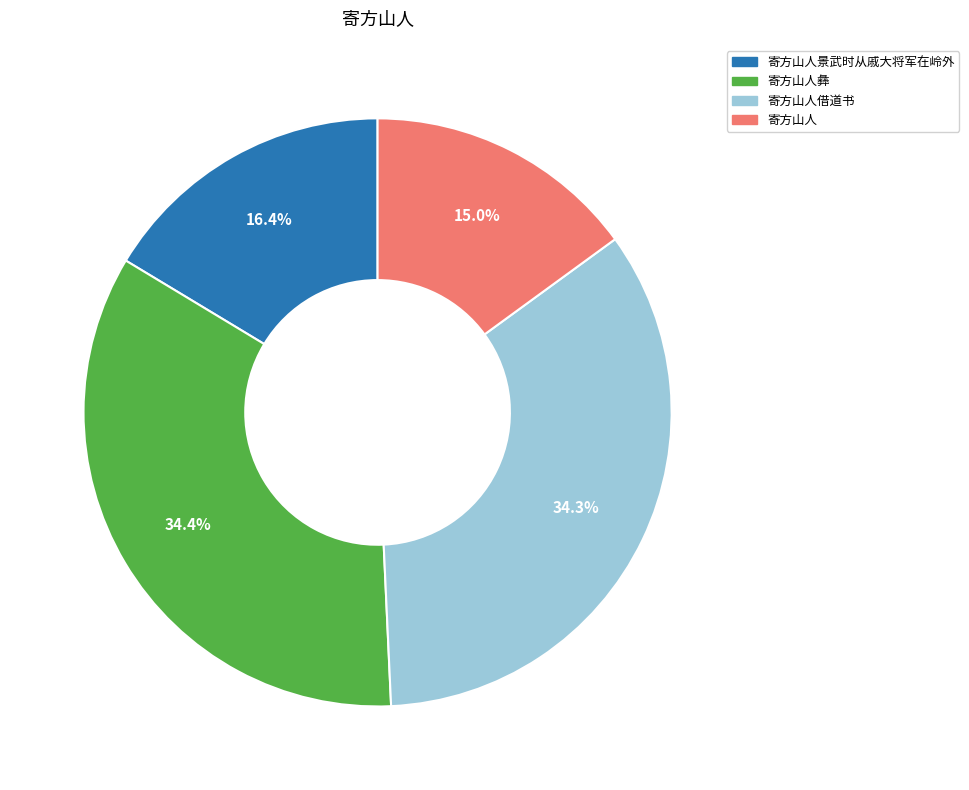

To the nearest percent, what is the average slice percentage?

25%